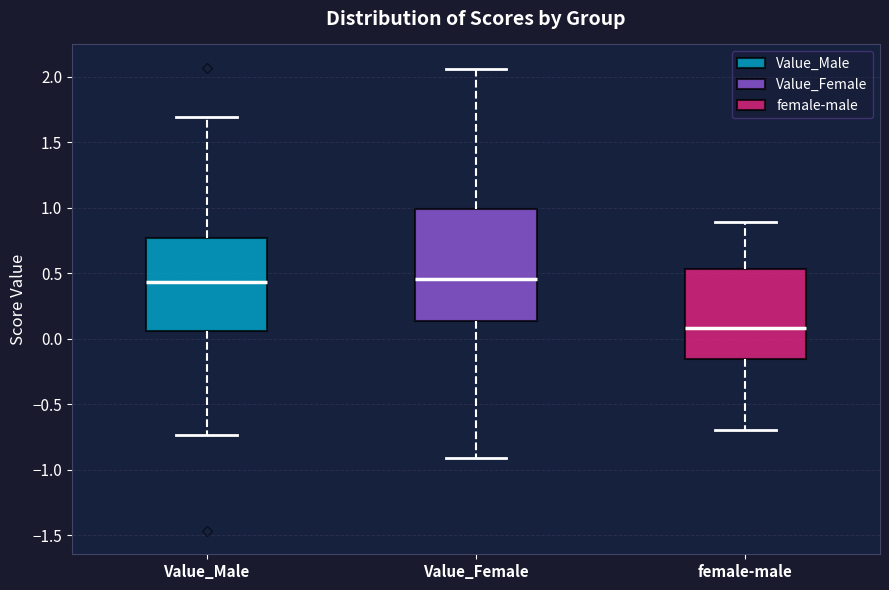

Reading left to right, transcribe this box plot: for each box, give where its median line is, the range the box spans, and where its two whiskers end, as read against the y-axis. The values are not printed on the chart, so give them approximately, as read against the axis.

Value_Male: median 0.45, box 0.05 to 0.75, whiskers -0.75 to 1.70
Value_Female: median 0.45, box 0.15 to 1.00, whiskers -0.90 to 2.05
female-male: median 0.10, box -0.15 to 0.55, whiskers -0.70 to 0.90